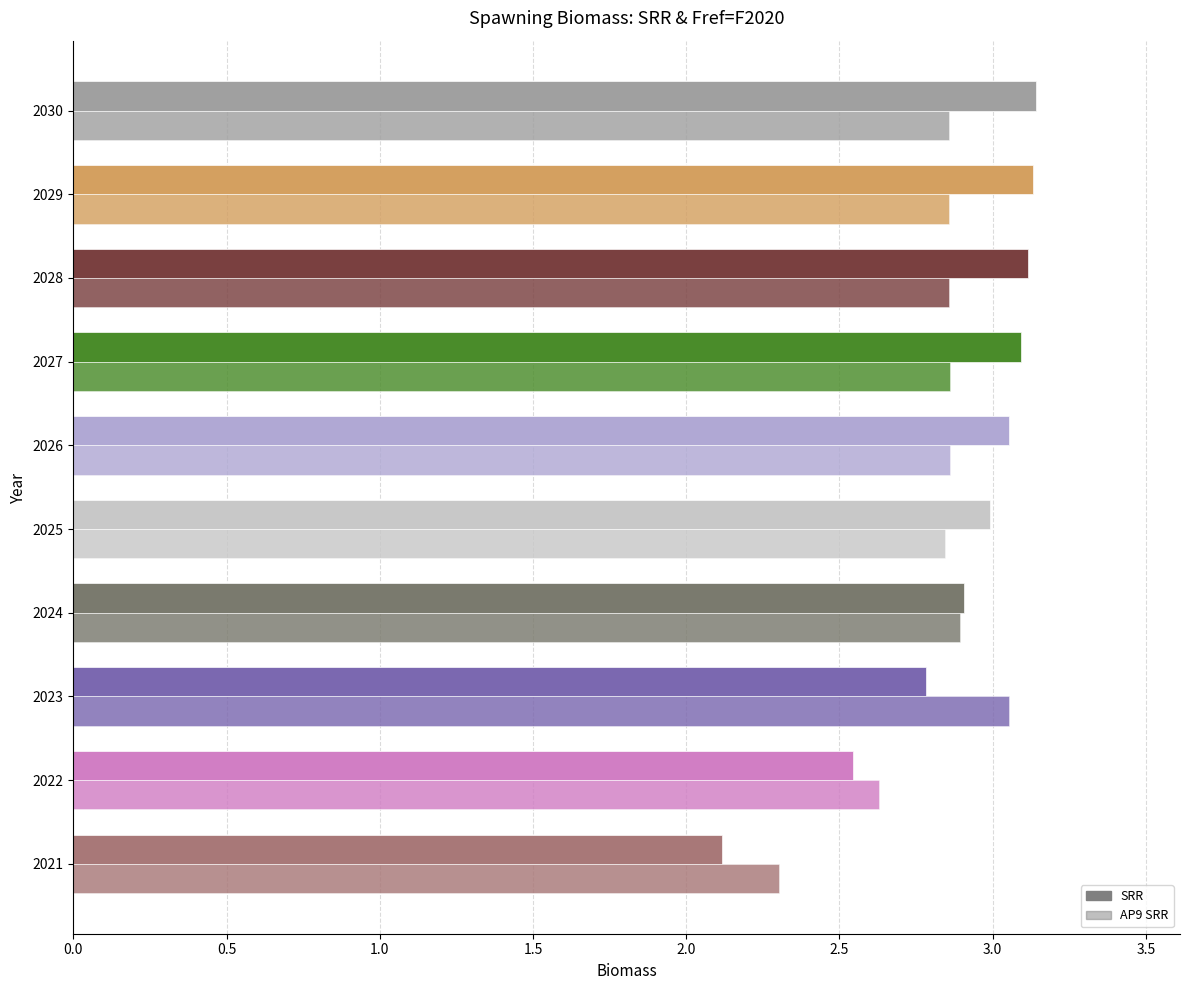

Reading left to right, extract all data points from this chart.

SRR: 2.1	2.5	2.8	2.9	3.0	3.1	3.1	3.1	3.1	3.1
AP9 SRR: 2.3	2.6	3.1	2.9	2.8	2.9	2.9	2.9	2.9	2.9